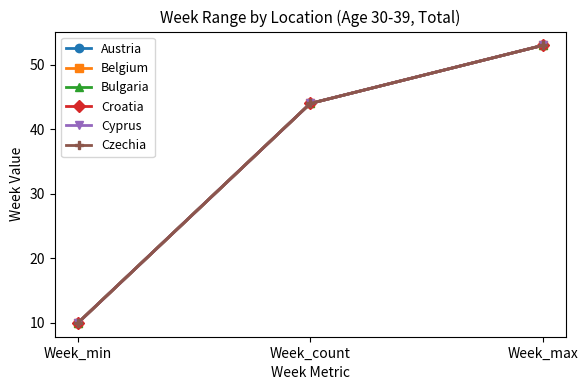

Reading left to right, what are all the values shown in this chart?

Austria: 10	44	53
Belgium: 10	44	53
Bulgaria: 10	44	53
Croatia: 10	44	53
Cyprus: 10	44	53
Czechia: 10	44	53